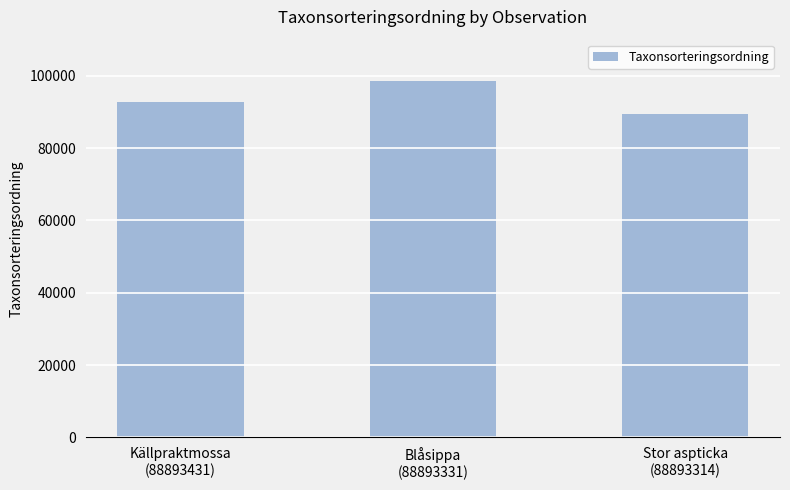

Approximately how many times larger is the value at Källpraktmossa
(88893431) compared to Stor aspticka
(88893314)?

1.0